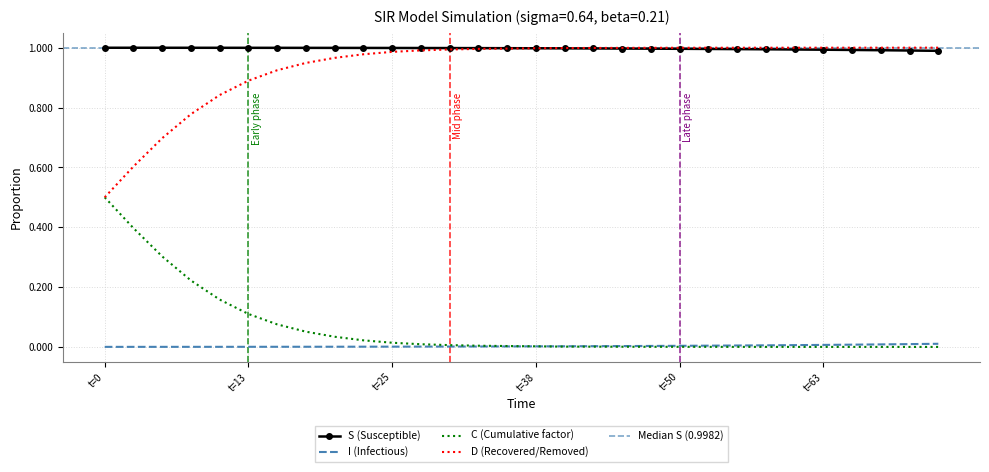

What is the difference between the second highest and minimum values in the C series?

0.4